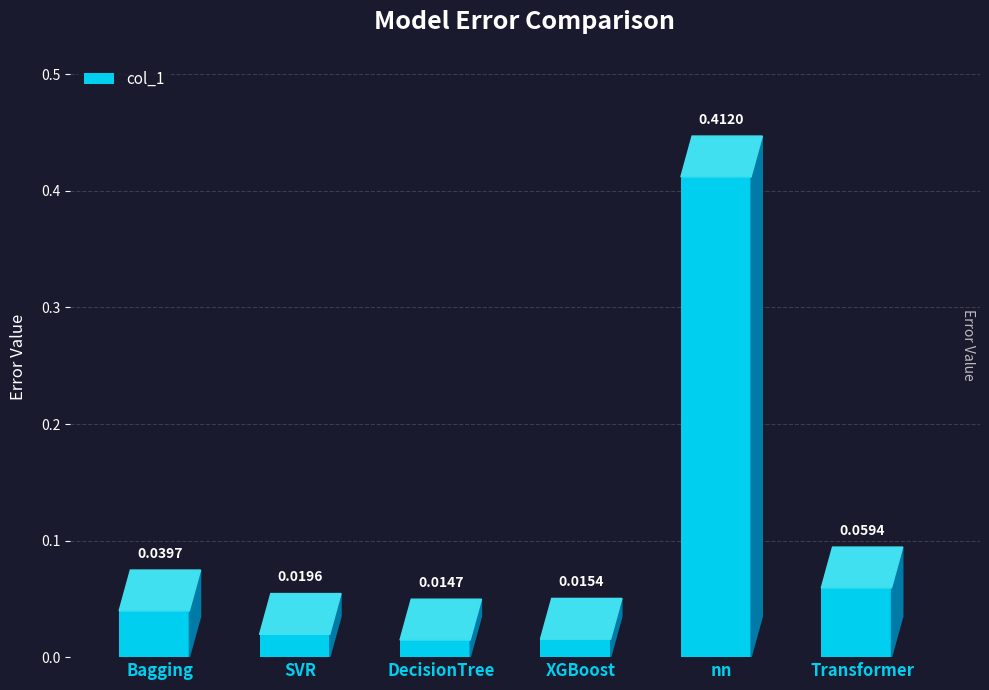

What is the label of the 6th bar from the left?

Transformer